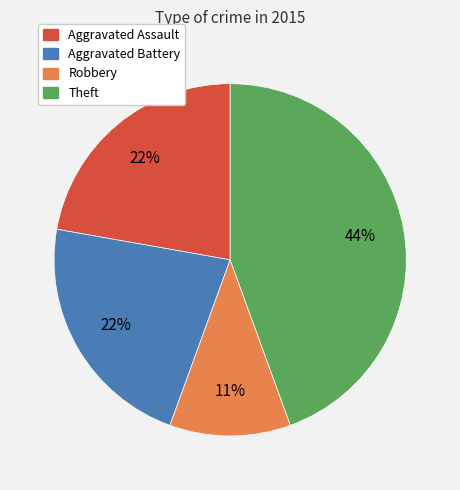

Does any single category account for the majority?

No